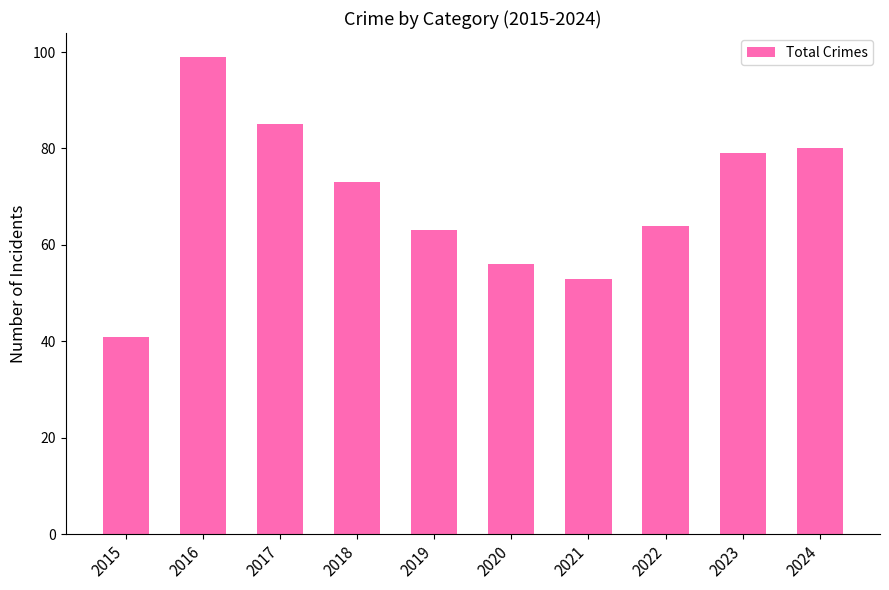

Reading left to right, list all the values displayed in this chart.

2015=41	2016=99	2017=85	2018=73	2019=63	2020=56	2021=53	2022=64	2023=79	2024=80